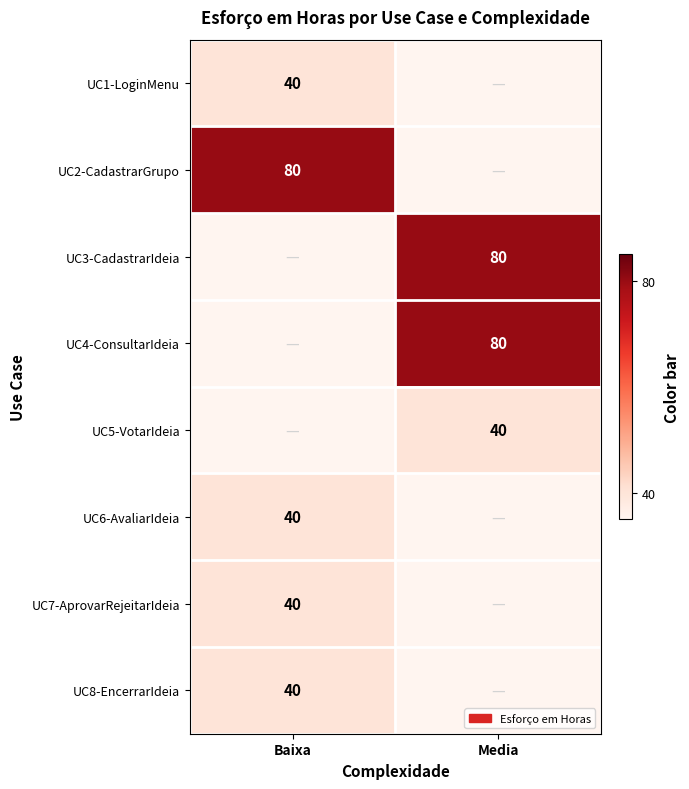

What is the spread (max minus min) of values at Baixa?

80